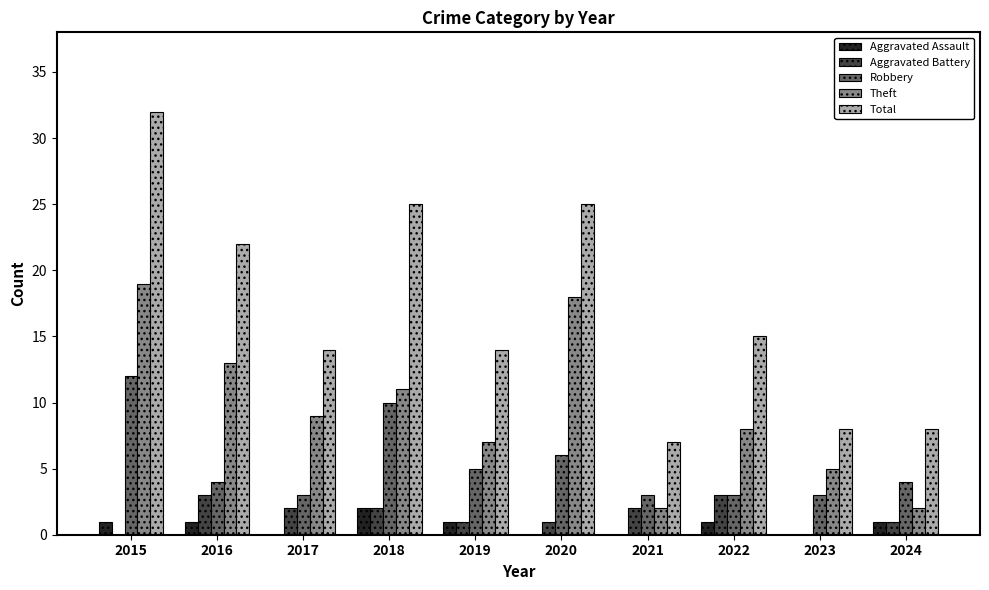

Is it true that Theft equals 17 at 2016?

False